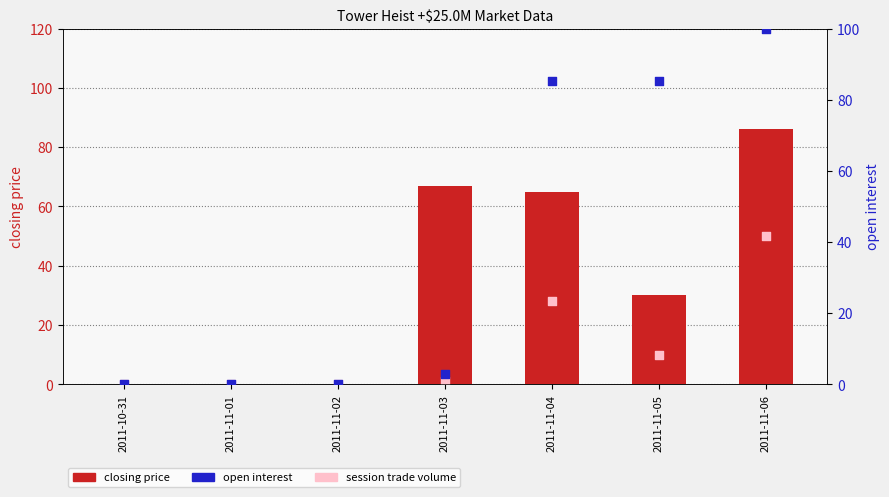

Which series contains the lowest Y value?

closing price